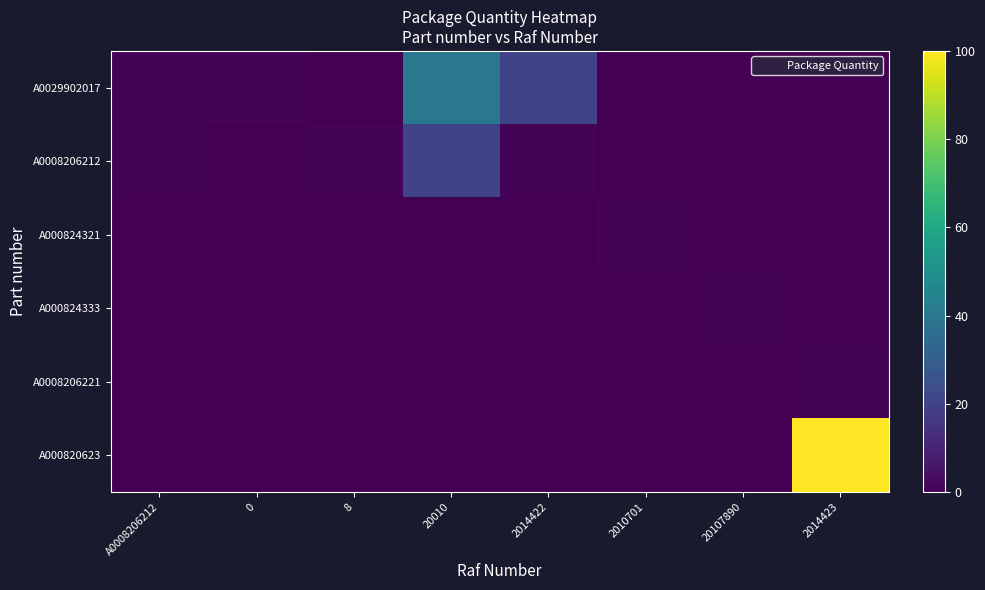

Which series has the largest range (max minus min)?

A000820623